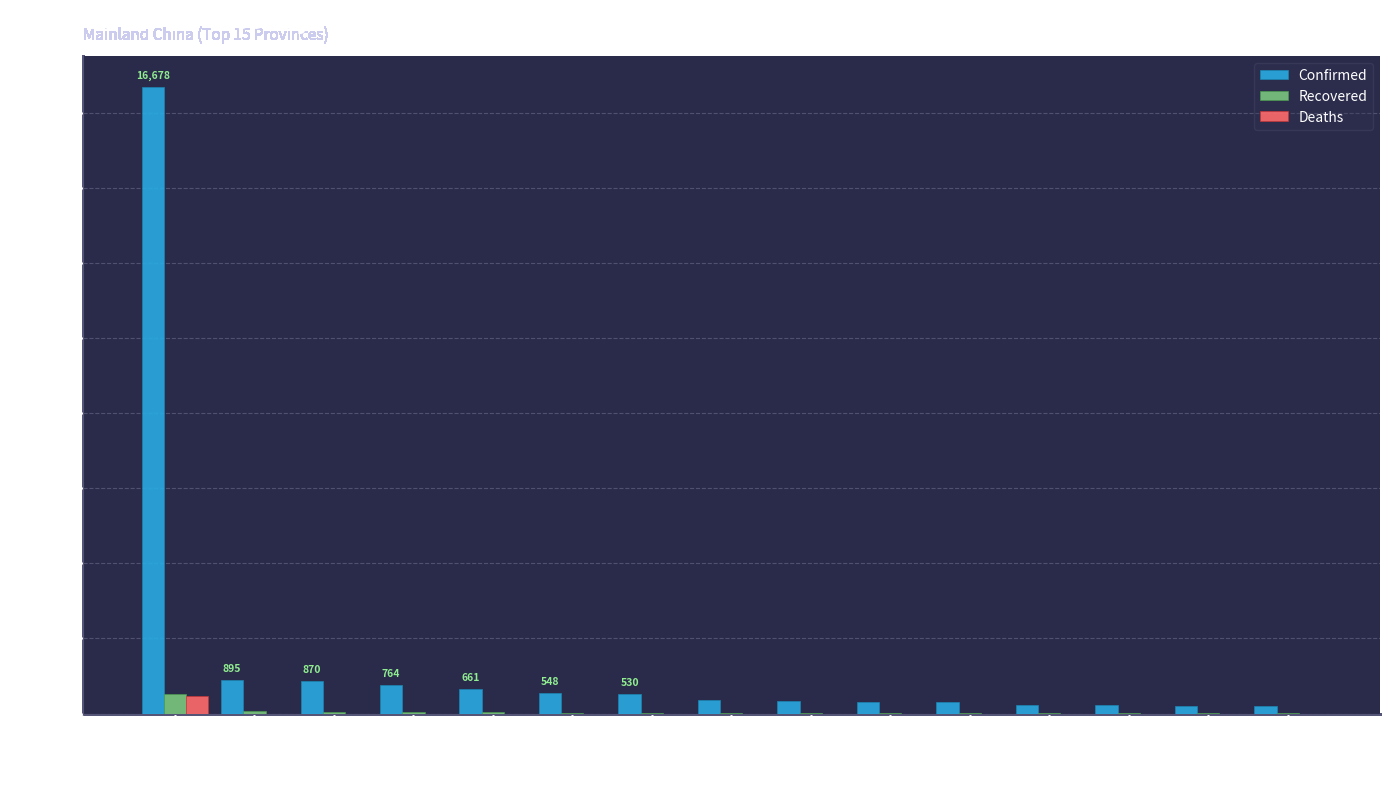

Which series has the largest total across all categories?

Confirmed